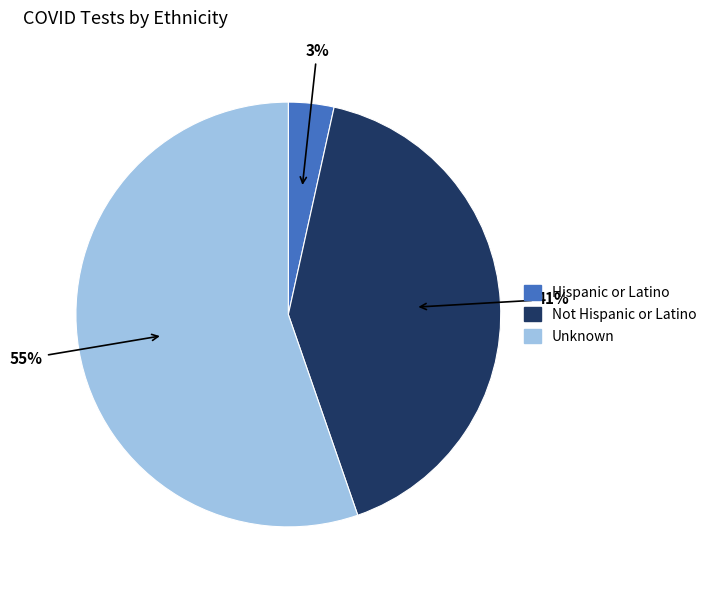

Which category has the biggest portion of the pie?

Unknown